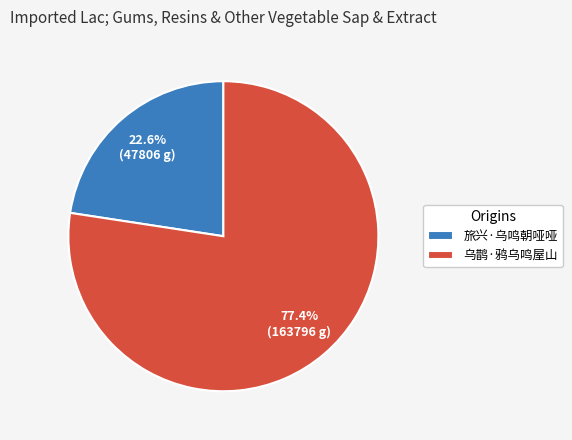

How many slices are in this pie chart?

2